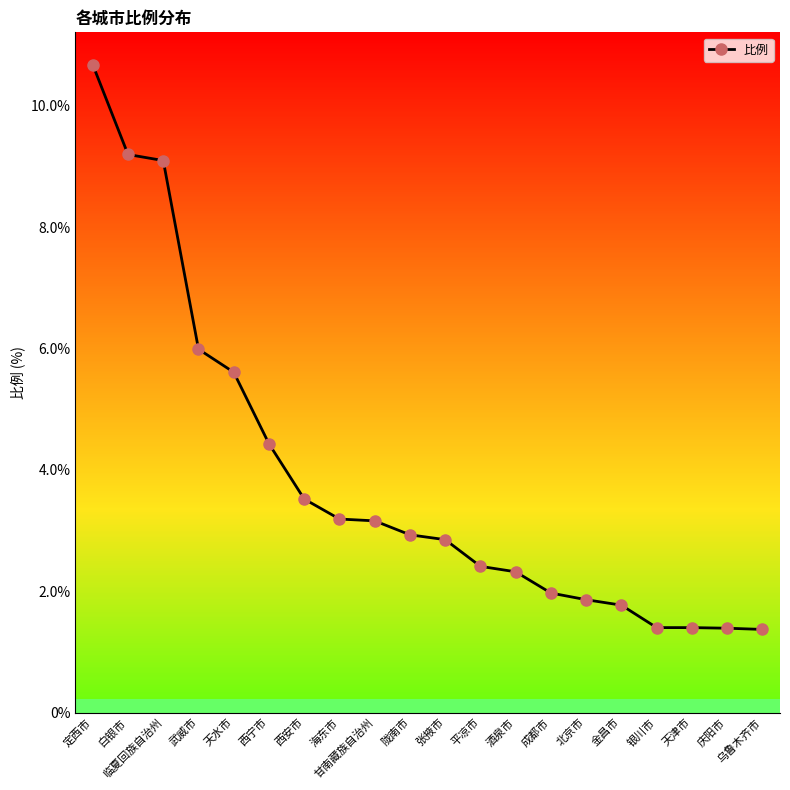

What is the minimum value shown in the chart?

1.4